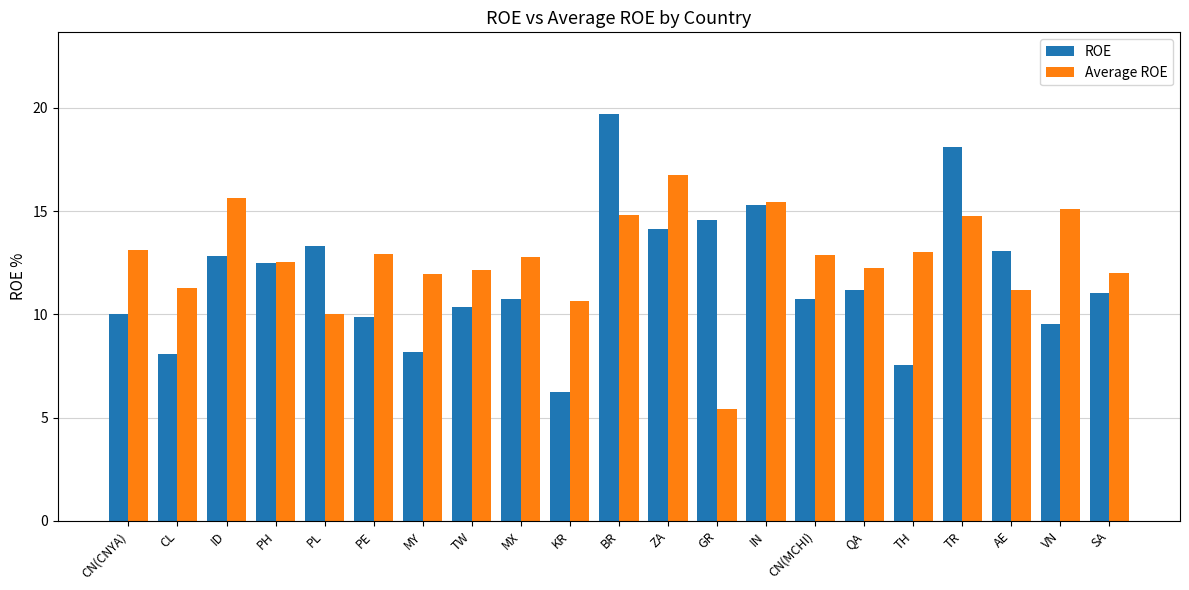

At which category is the sum across all series the highest?

BR